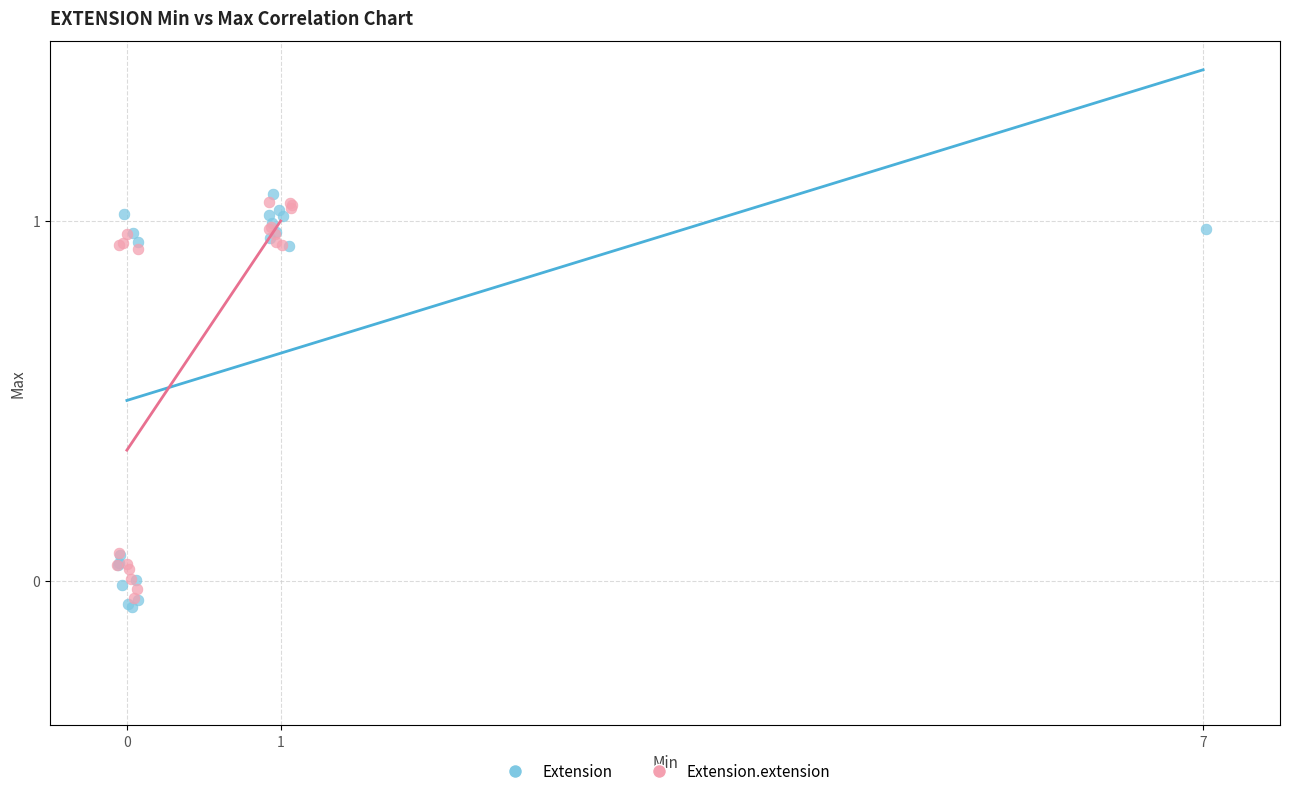

Which series reaches the maximum Y coordinate?

Extension